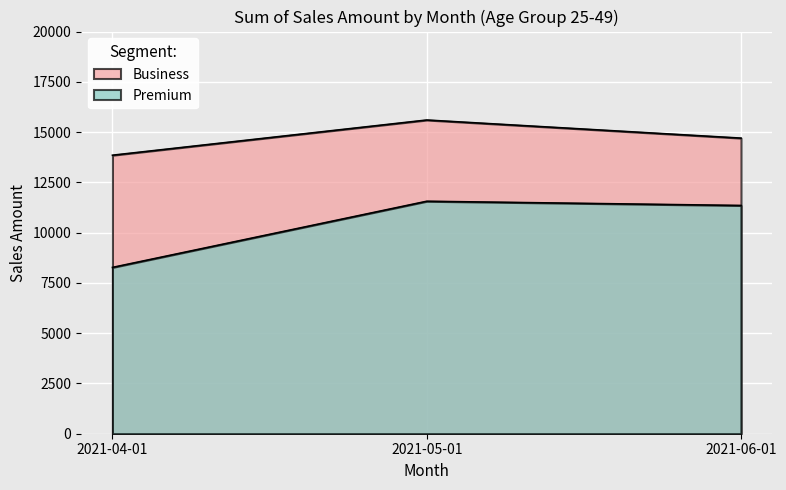

What position from the left is 2021-04-01?

1